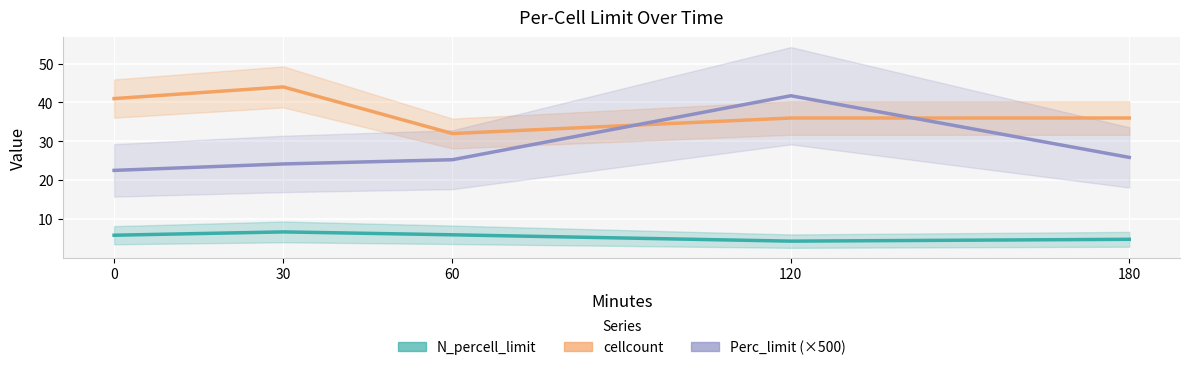

Where is Perc_limit (×500) nearest to the value 32?

180